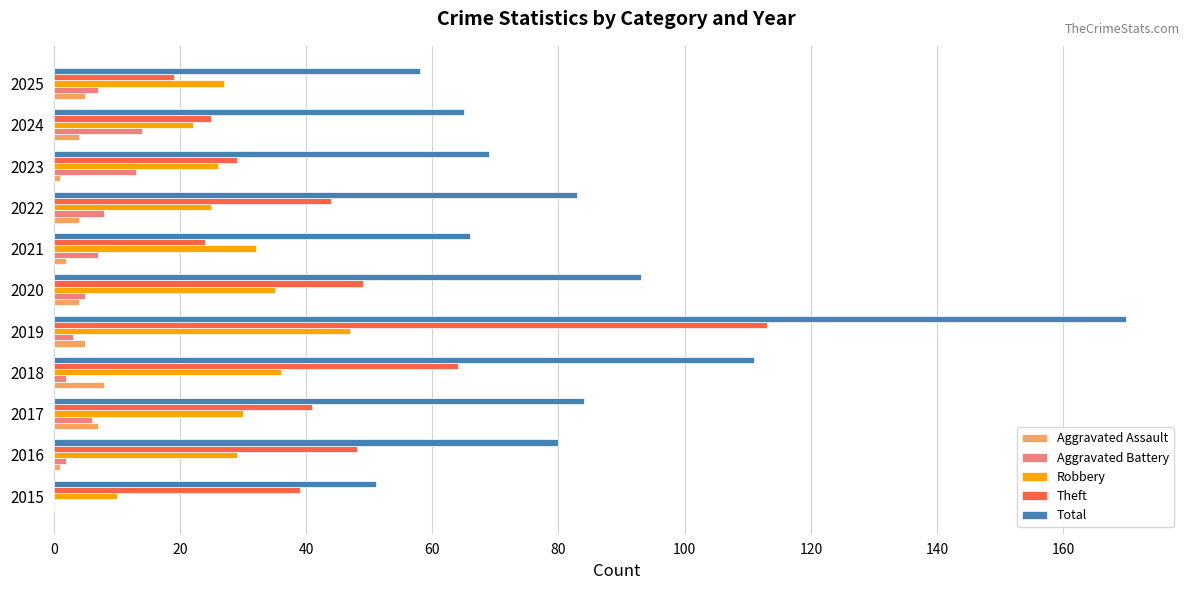

At which category is the sum across all series the highest?

2019